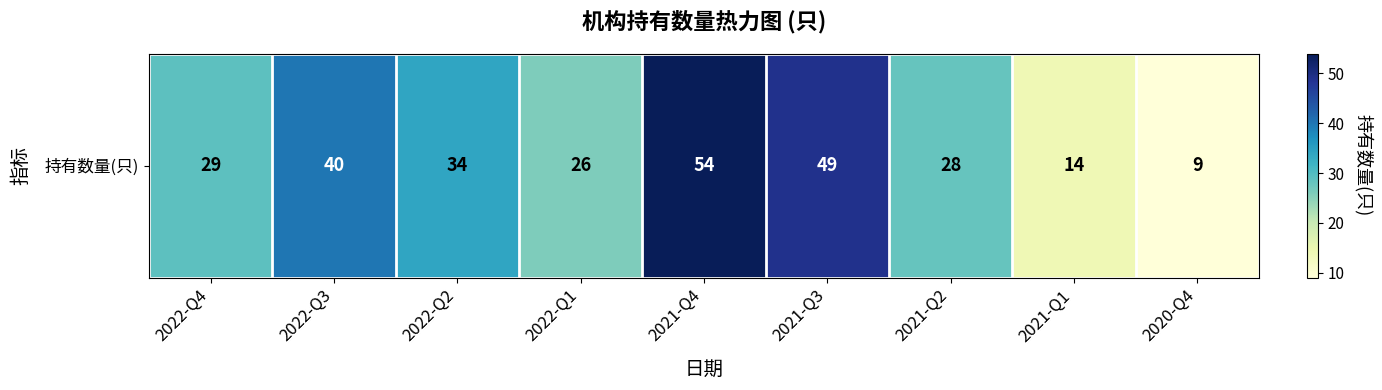

What is the sum of all values?

283